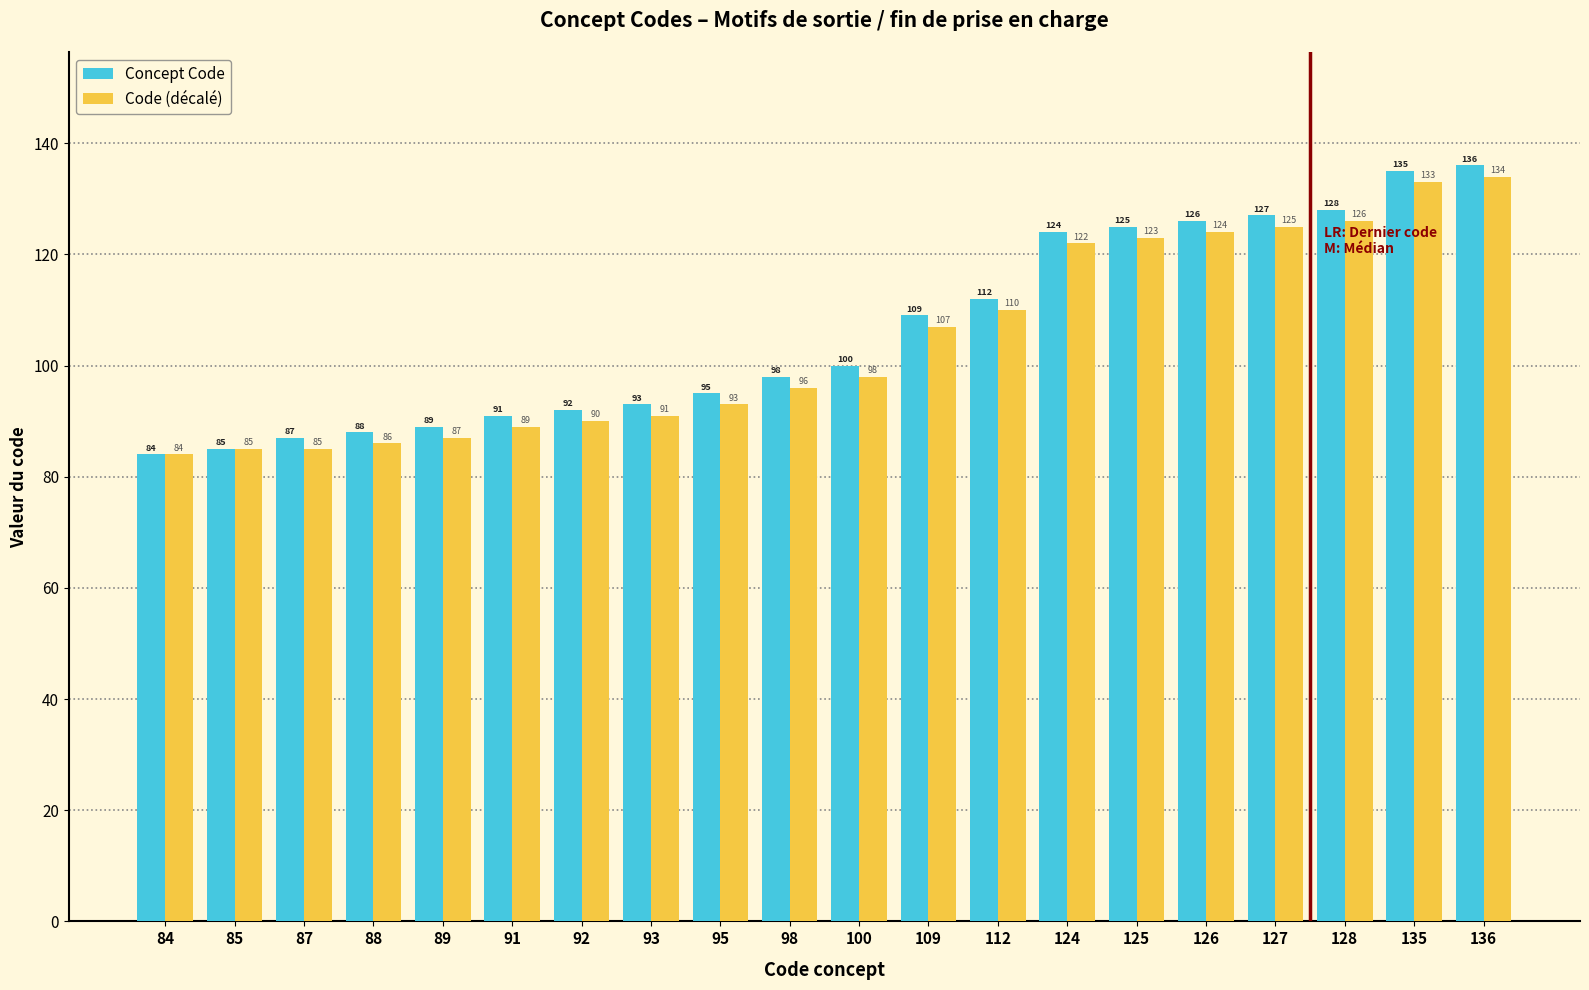

Reading left to right, what are all the values shown in this chart?

Concept Code: 84	85	87	88	89	91	92	93	95	98	100	109	112	124	125	126	127	128	135	136
Code (décalé): 84	85	85	86	87	89	90	91	93	96	98	107	110	122	123	124	125	126	133	134